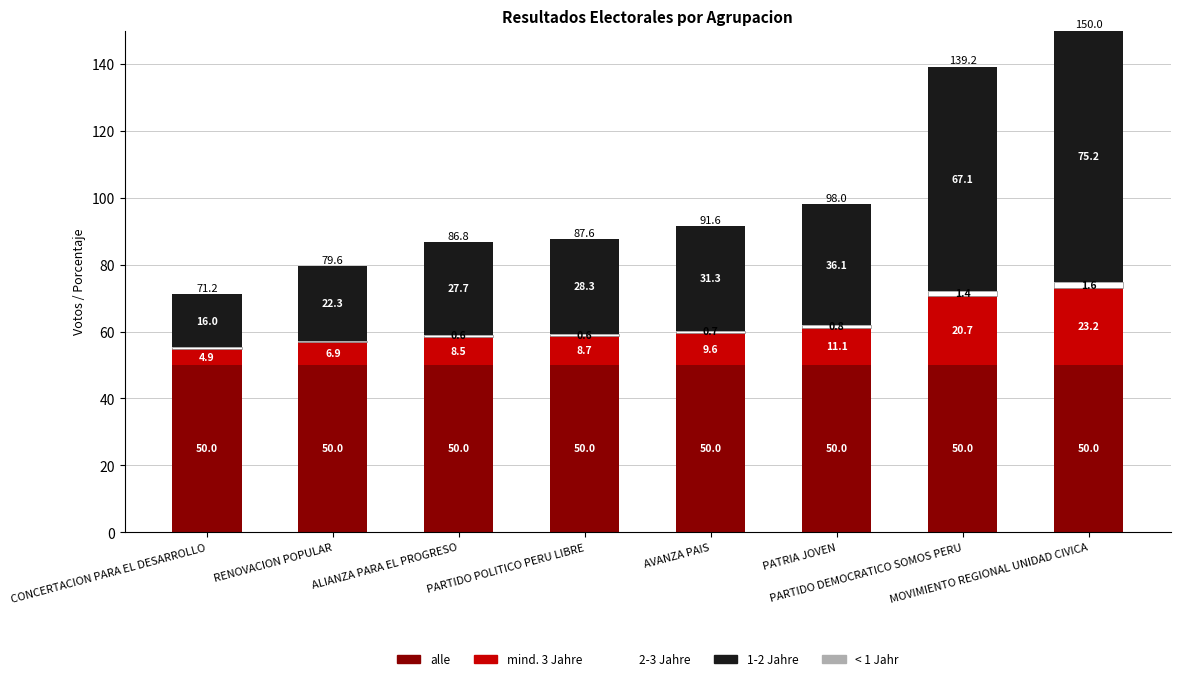

What is the maximum value for alle?

50.0